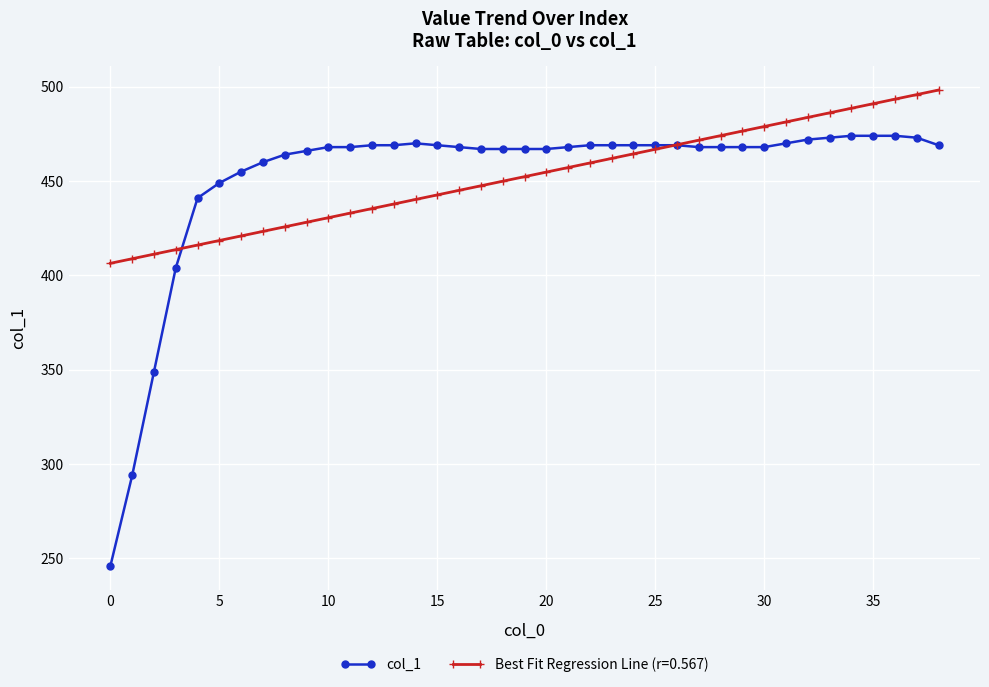

What is the minimum value for col_1?

246.0